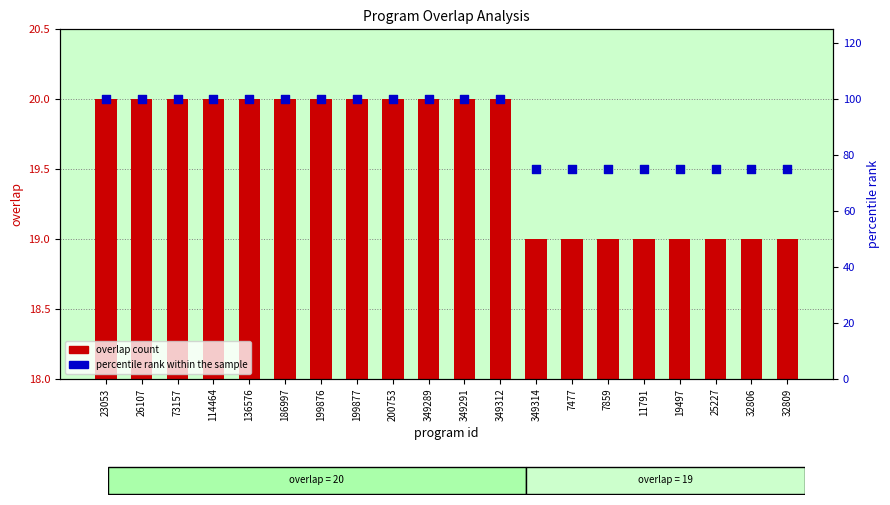

What are all the series names shown in the legend?

overlap count, percentile rank within the sample